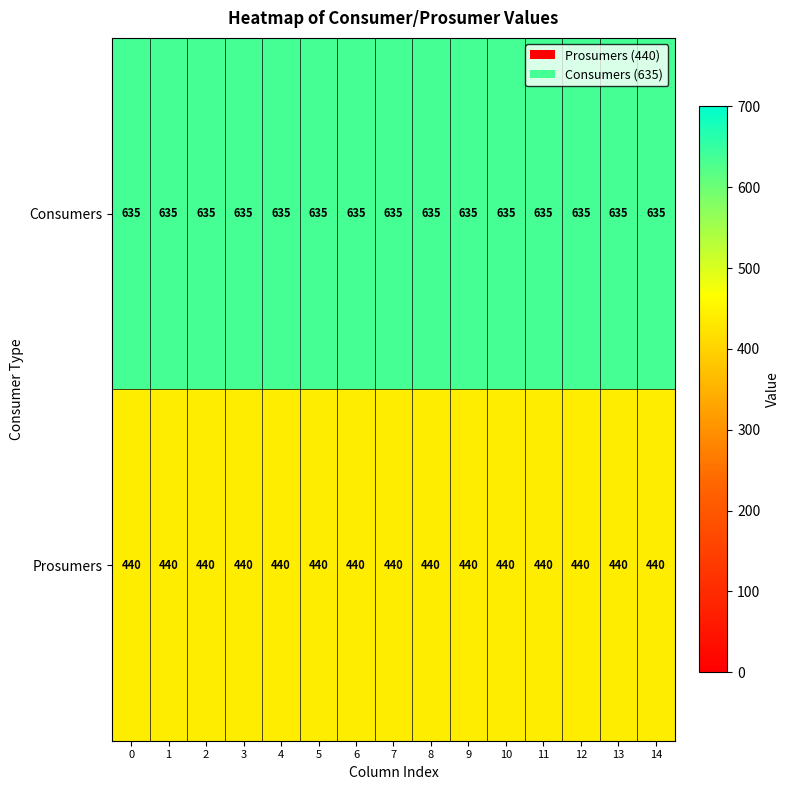

List the series in order of their overall mean, lowest first.

Prosumers, Consumers